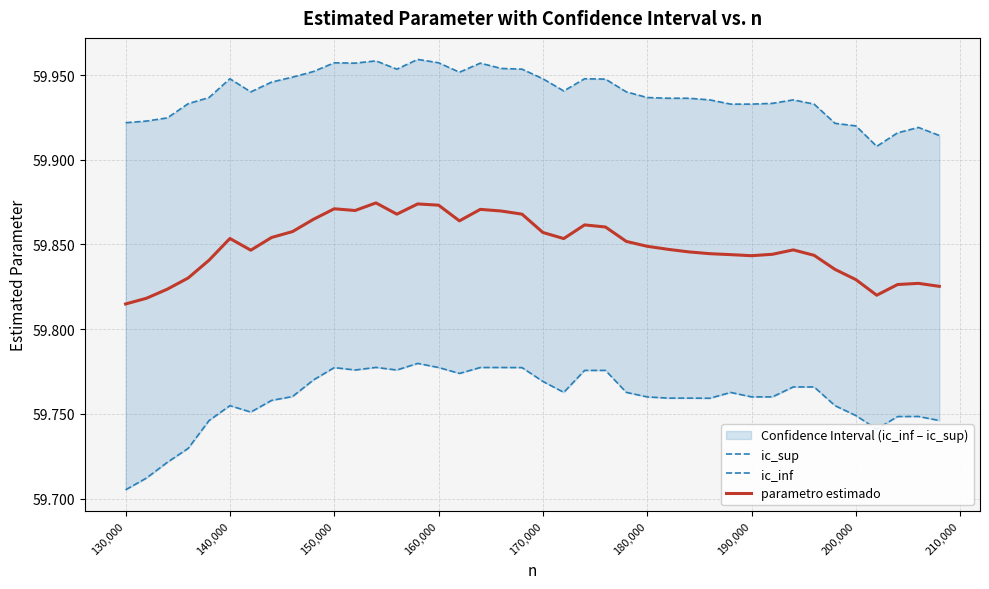

At how many categories does at least one series exceed 59?

40